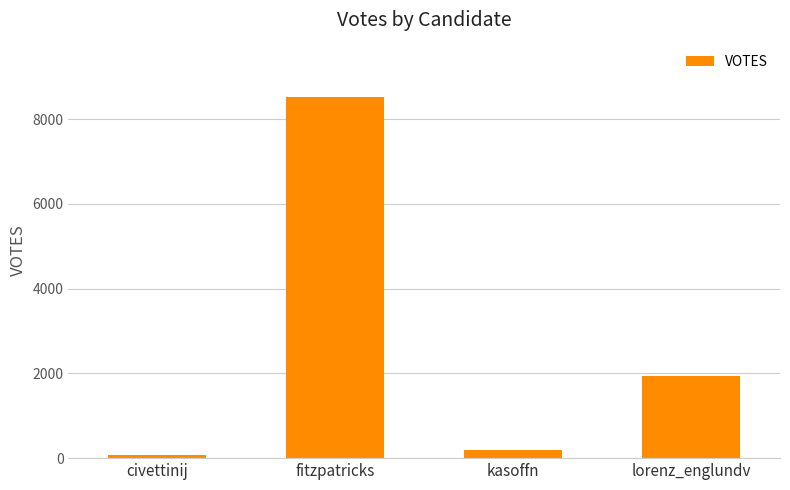

True or false: the data shows 484 at lorenz_englundv.

False